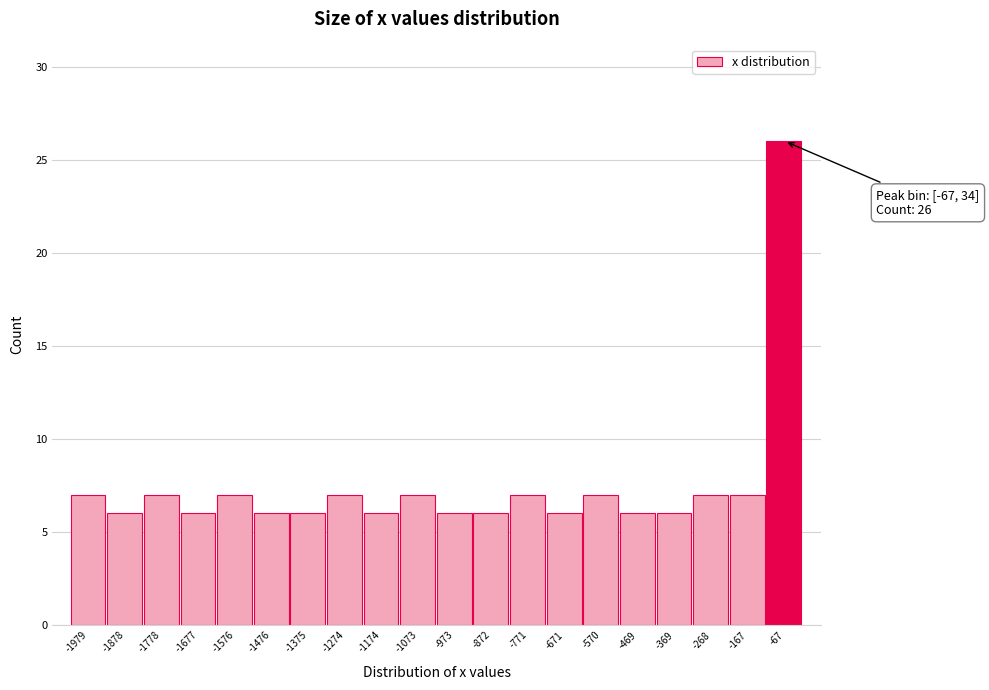

Reading left to right, extract all data points from this chart.

7	6	7	6	7	6	6	7	6	7	6	6	7	6	7	6	6	7	7	26